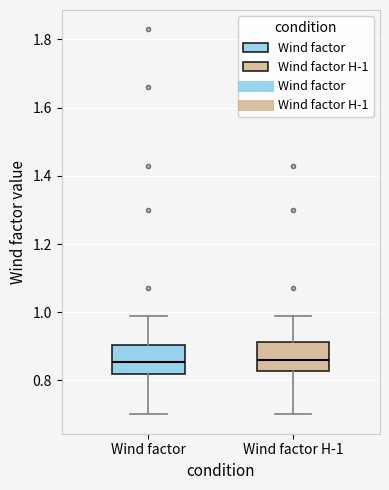

Reading left to right, read every box against the y-axis: the position of its median line, the range the box covers, and the ends of its whiskers. The values are not printed on the chart, so give them approximately, as read against the axis.

Wind factor: median 0.86, box 0.82 to 0.90, whiskers 0.70 to 1.00
Wind factor H-1: median 0.86, box 0.82 to 0.92, whiskers 0.70 to 1.00